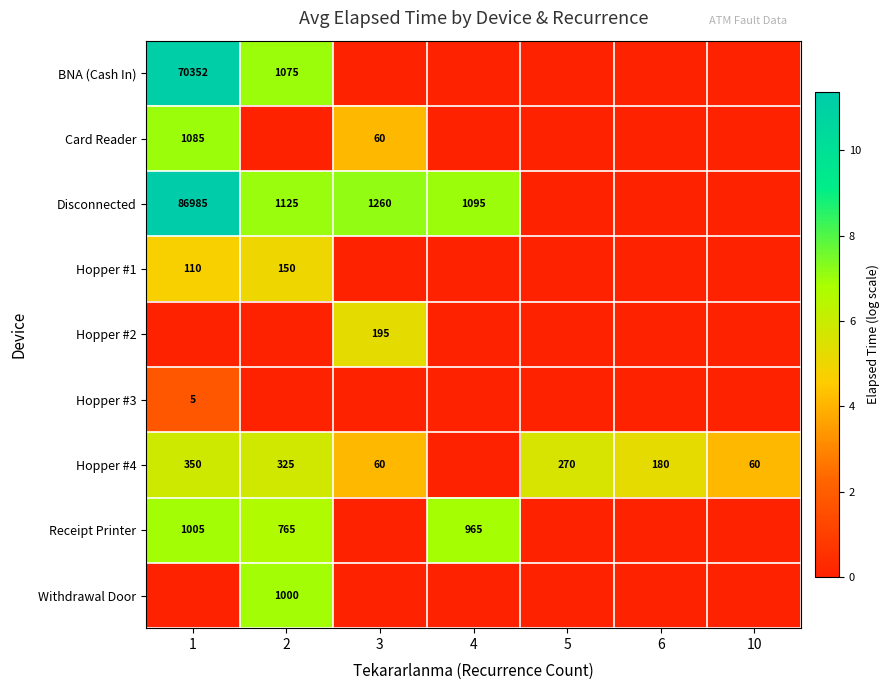

Is it true that Hopper #4 equals 350 at 1?

True